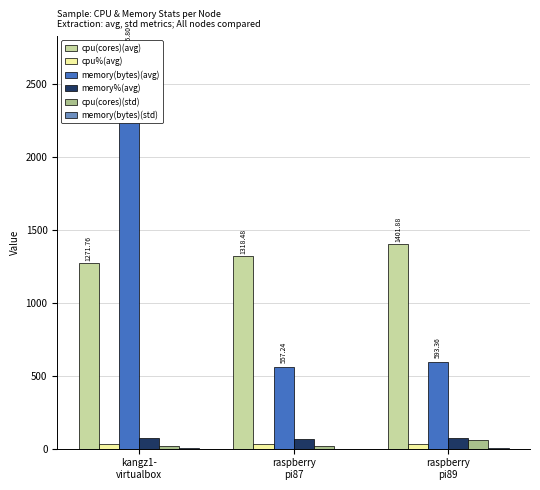

Reading left to right, transcribe all the data shown in this chart.

cpu(cores)(avg): kangz1-
virtualbox=1271.8	raspberry
pi87=1318.5	raspberry
pi89=1401.9
cpu%(avg): kangz1-
virtualbox=31.6	raspberry
pi87=32.6	raspberry
pi89=34.8
memory(bytes)(avg): kangz1-
virtualbox=2695.8	raspberry
pi87=557.2	raspberry
pi89=593.4
memory%(avg): kangz1-
virtualbox=70.0	raspberry
pi87=67.0	raspberry
pi89=71.1
cpu(cores)(std): kangz1-
virtualbox=16.2	raspberry
pi87=17.6	raspberry
pi89=58.8
memory(bytes)(std): kangz1-
virtualbox=2.5	raspberry
pi87=1.2	raspberry
pi89=1.4